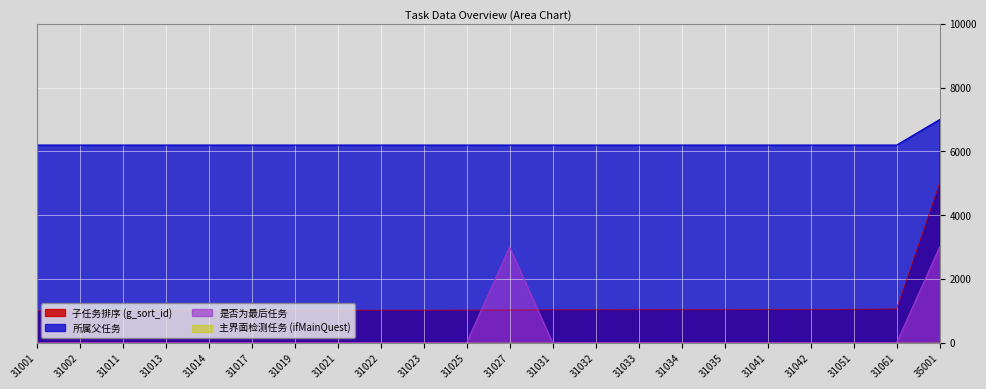

True or false: 所属父任务 has more than 0 interior local peaks.

False